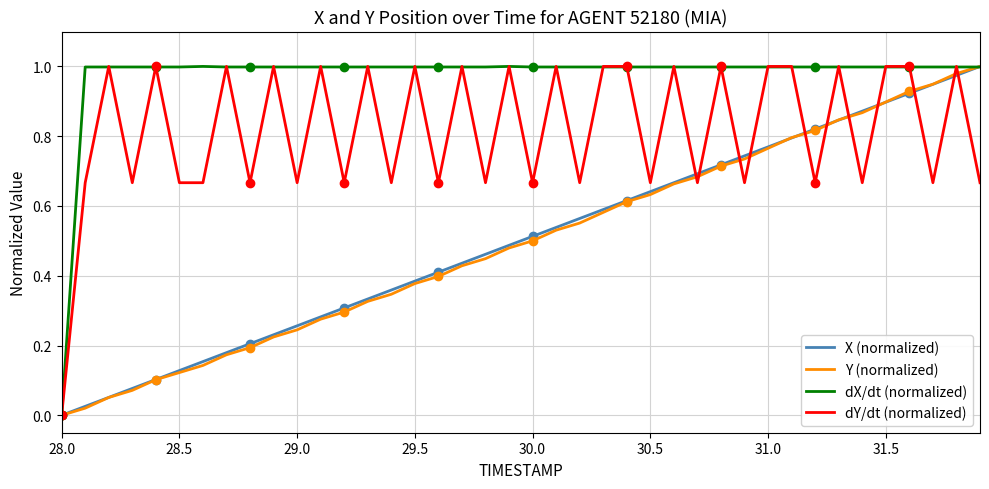

Is it true that dX/dt (normalized) equals 1.0 at 28.5?

True